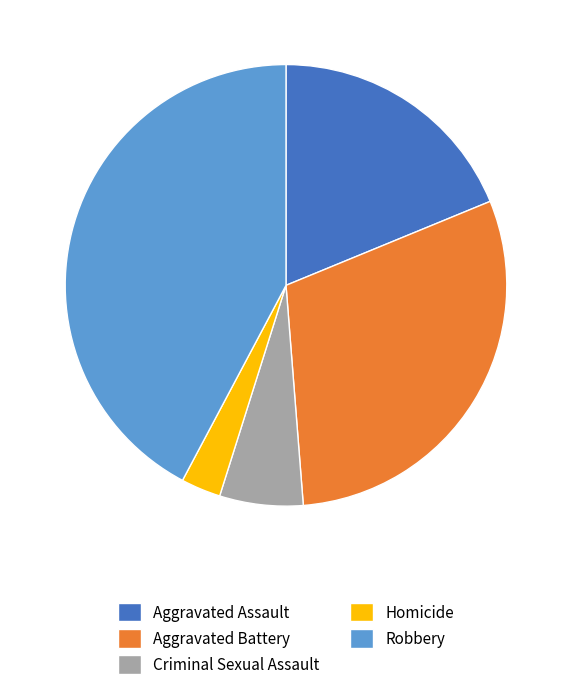

The Aggravated Battery slice represents 30% of the pie. True or false?

True